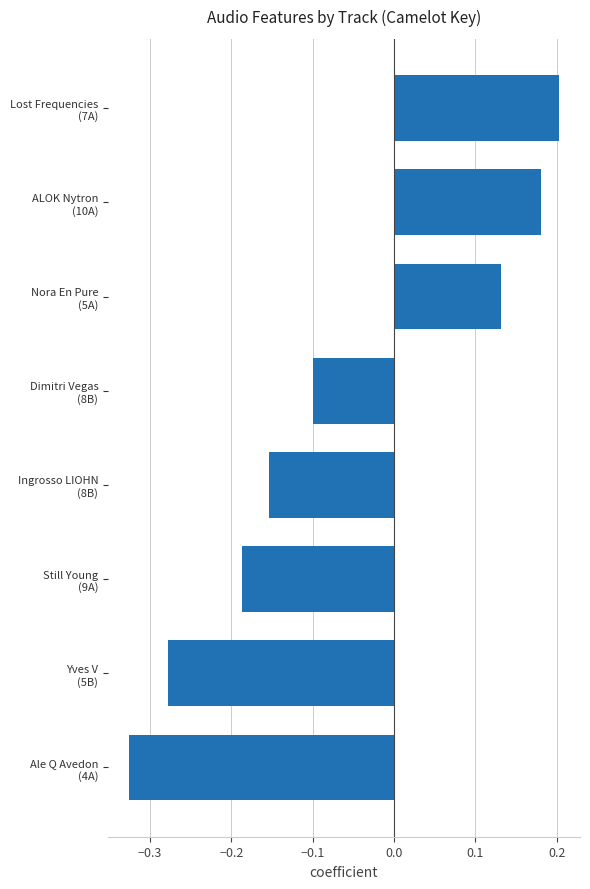

What is the sum of all values?

-0.5